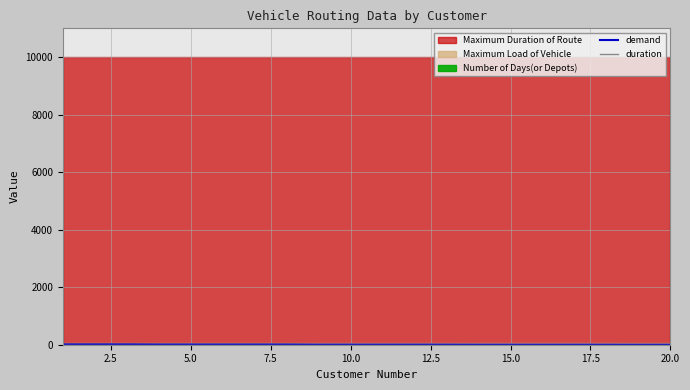

At which label is demand closest to 6?

7.5